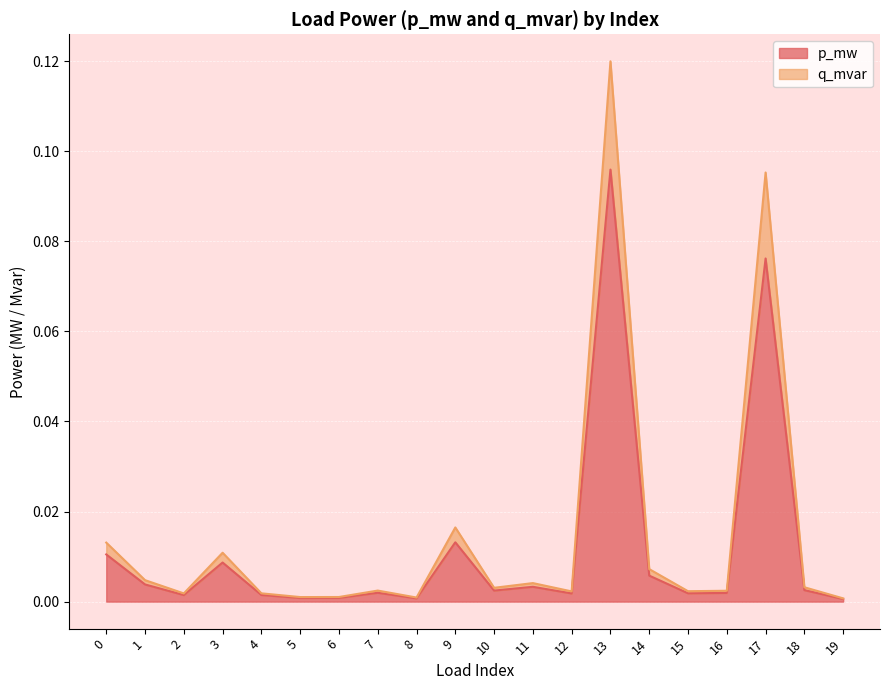

True or false: p_mw and q_mvar intersect in this chart.

False